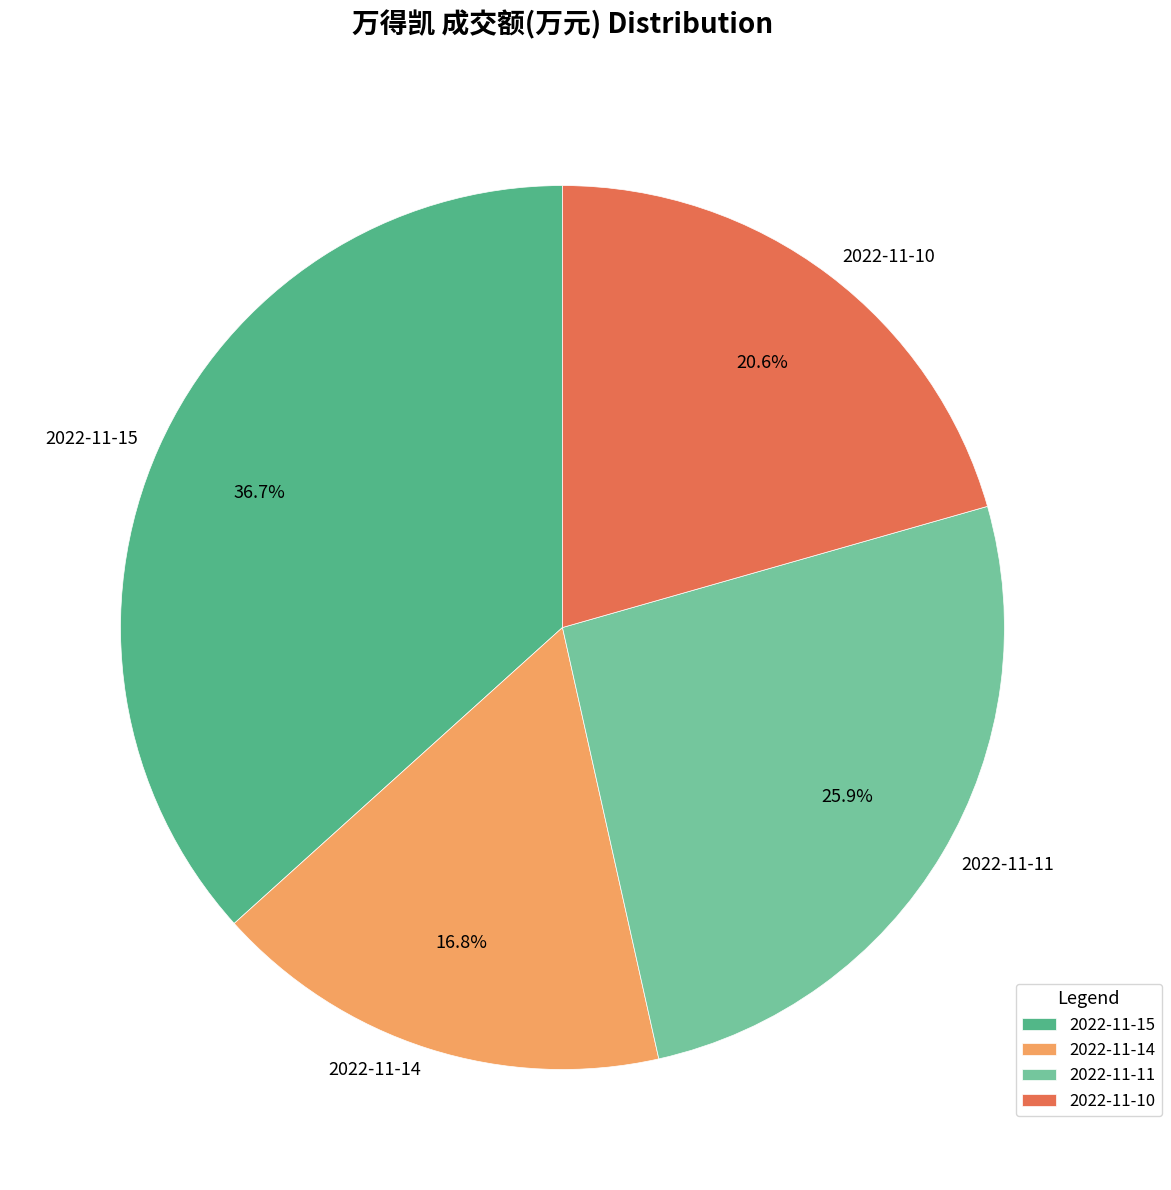

True or false: 2022-11-11 accounts for 18% of the total.

False